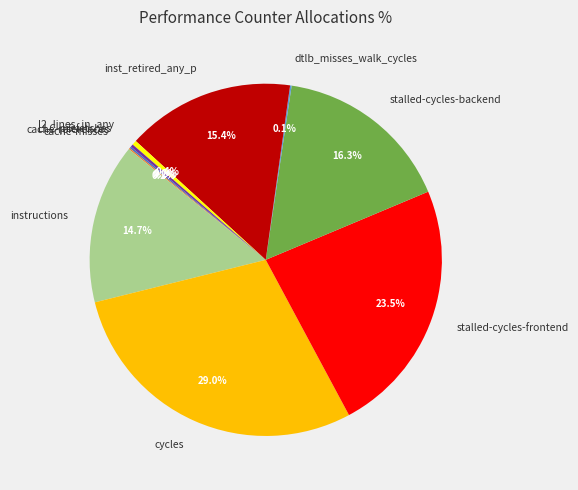

The cycles slice represents 34% of the pie. True or false?

False